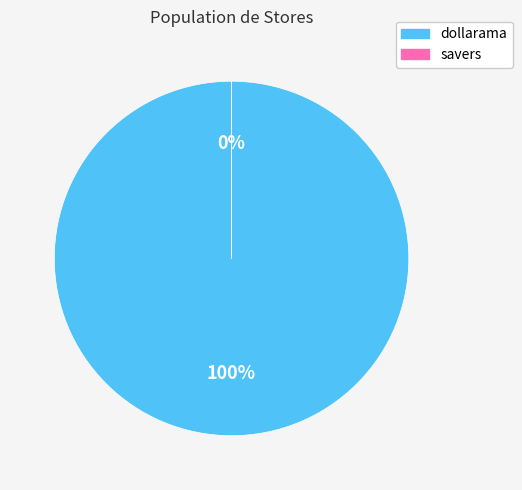

How many slices are in this pie chart?

2